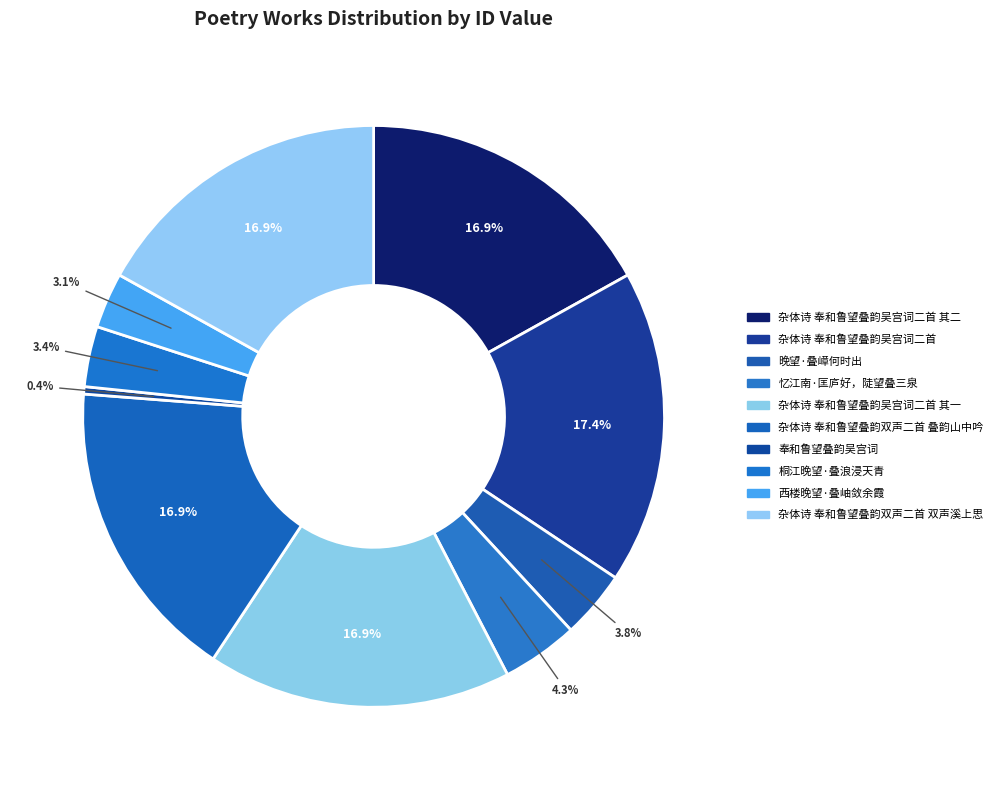

Is there a majority slice in this chart?

No